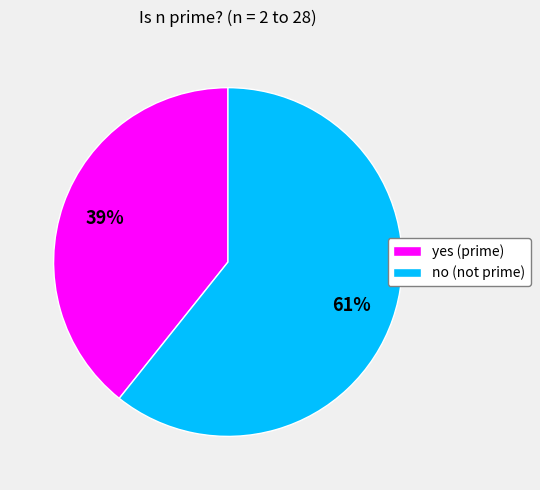

How many segments does this pie chart have?

2